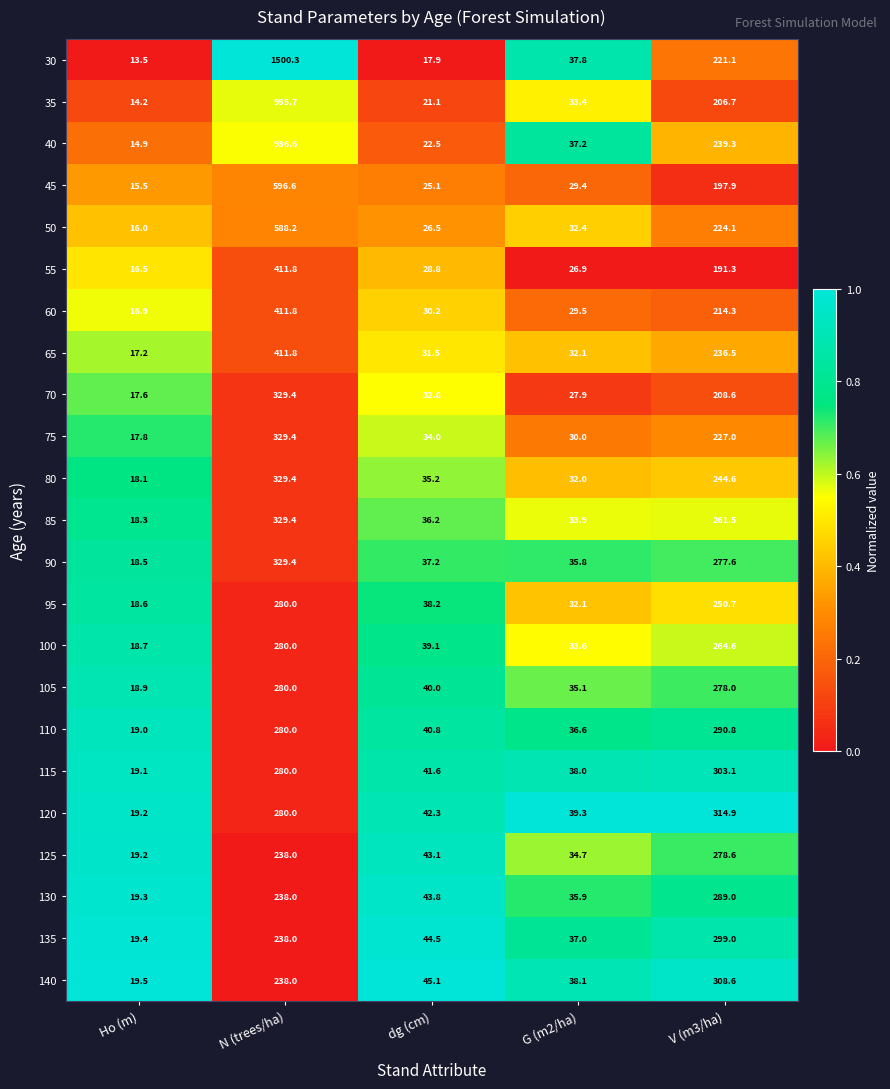

Which category has the lowest value in the 105 series?

Ho (m)